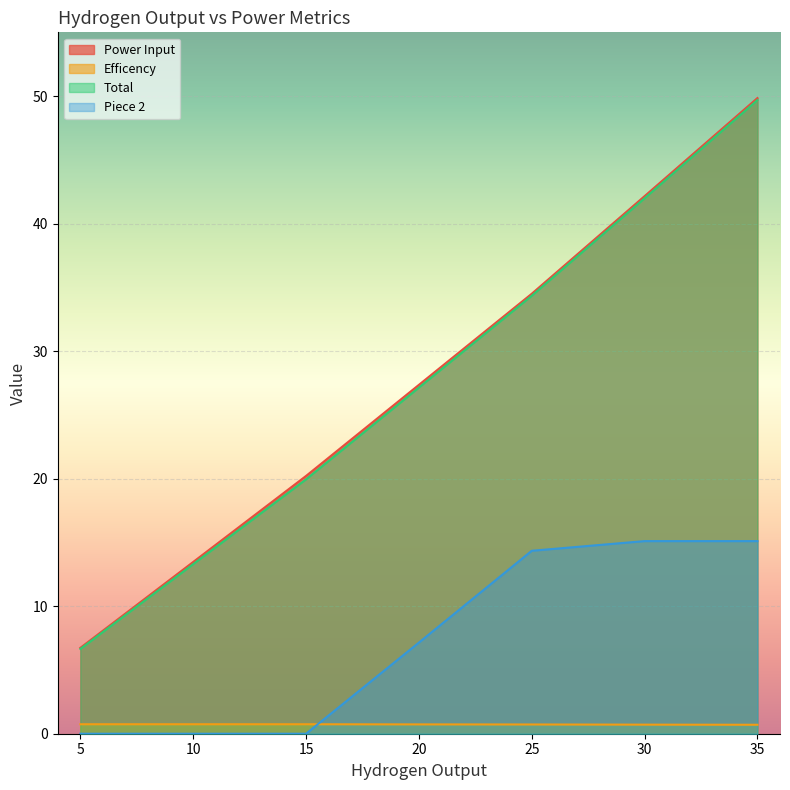

Read the Efficency value at 15.

0.7